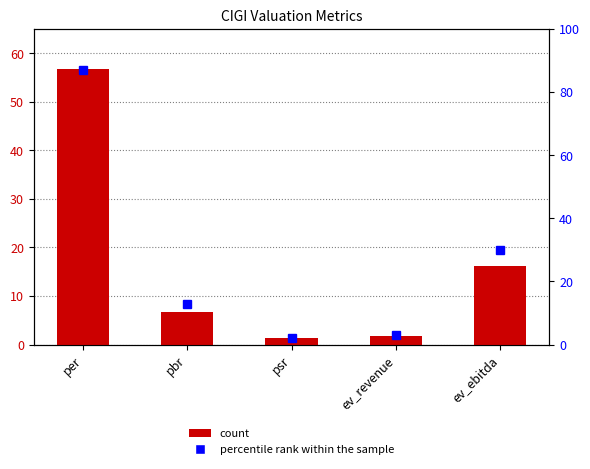

What is the label of the 2nd bar from the right?

ev_revenue